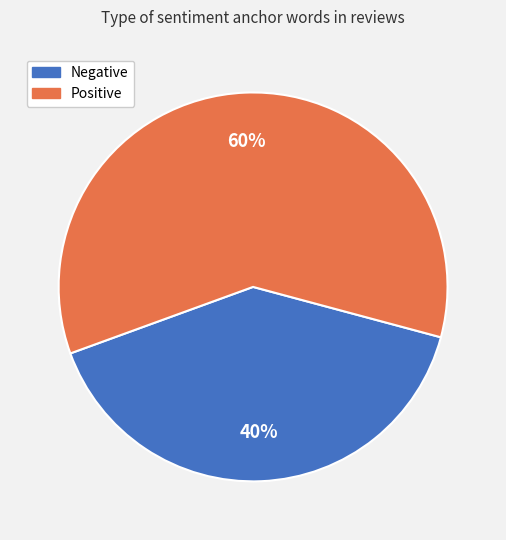

Which category has the smallest portion of the pie?

Negative